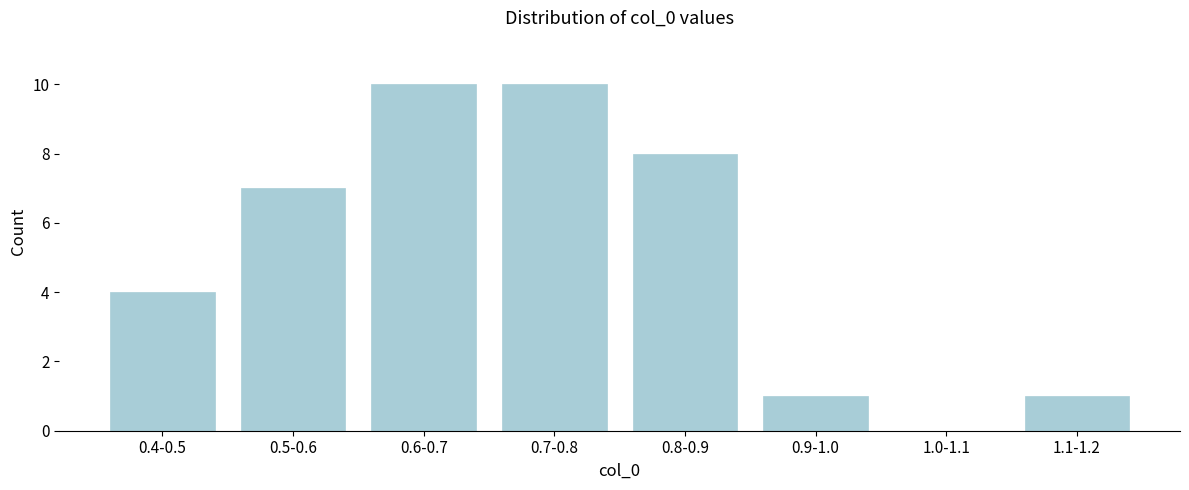

Reading left to right, extract all data points from this chart.

0.4-0.5=4	0.5-0.6=7	0.6-0.7=10	0.7-0.8=10	0.8-0.9=8	0.9-1.0=1	1.0-1.1=0	1.1-1.2=1